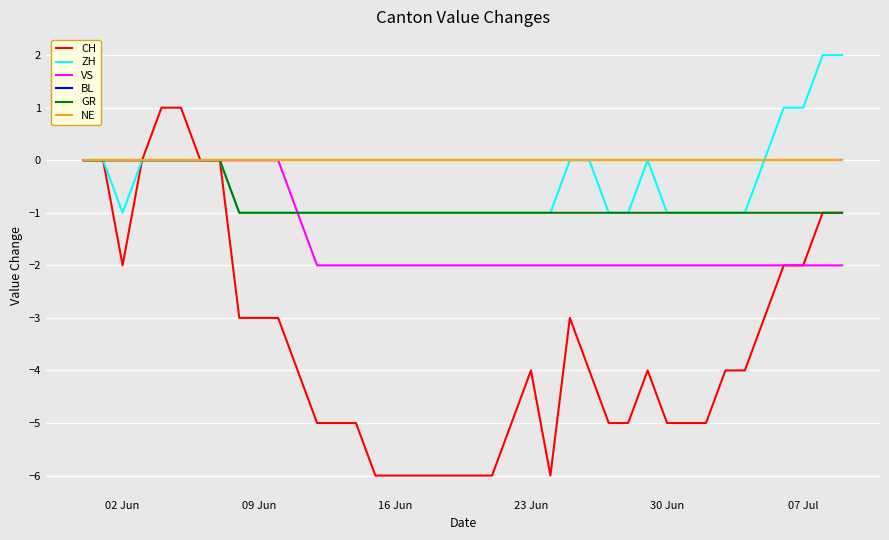

Does the chart have visible grid lines?

Yes